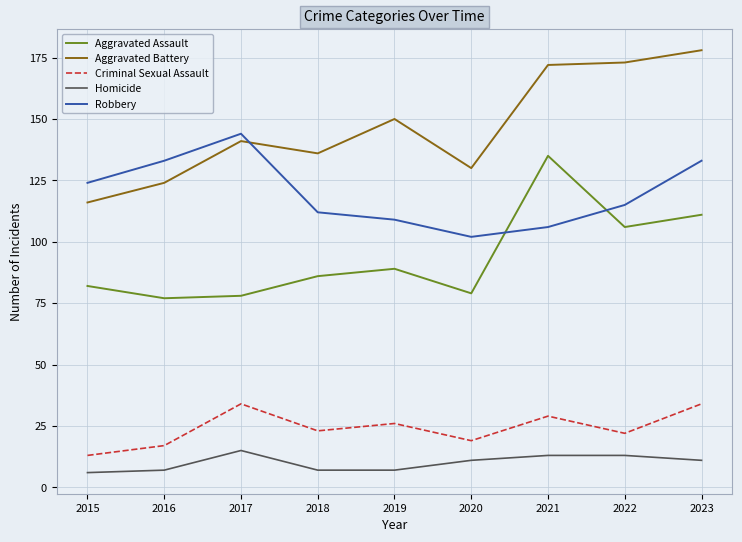

Reading left to right, transcribe all the data shown in this chart.

Aggravated Assault: 82	77	78	86	89	79	135	106	111
Aggravated Battery: 116	124	141	136	150	130	172	173	178
Criminal Sexual Assault: 13	17	34	23	26	19	29	22	34
Homicide: 6	7	15	7	7	11	13	13	11
Robbery: 124	133	144	112	109	102	106	115	133